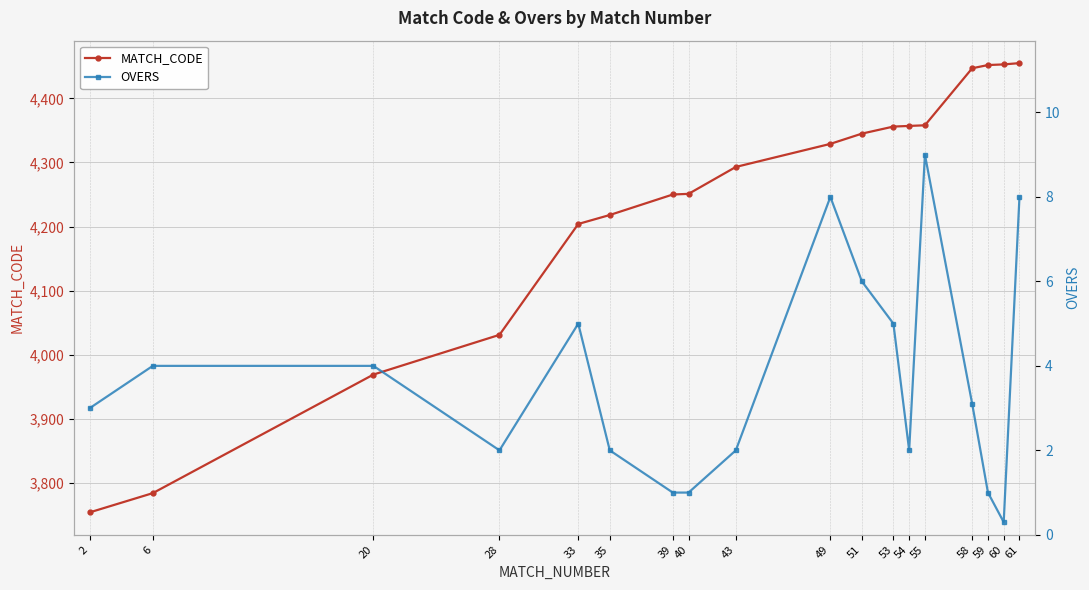

Reading right to left, what are all the values shown in this chart?

MATCH_CODE: 4455.0	4453.0	4452.0	4447.0	4358.0	4357.0	4356.0	4345.0	4329.0	4293.0	4251.0	4250.0	4218.0	4204.0	4031.0	3969.0	3784.0	3754.0
OVERS: 8.0	0.3	1.0	3.1	9.0	2.0	5.0	6.0	8.0	2.0	1.0	1.0	2.0	5.0	2.0	4.0	4.0	3.0